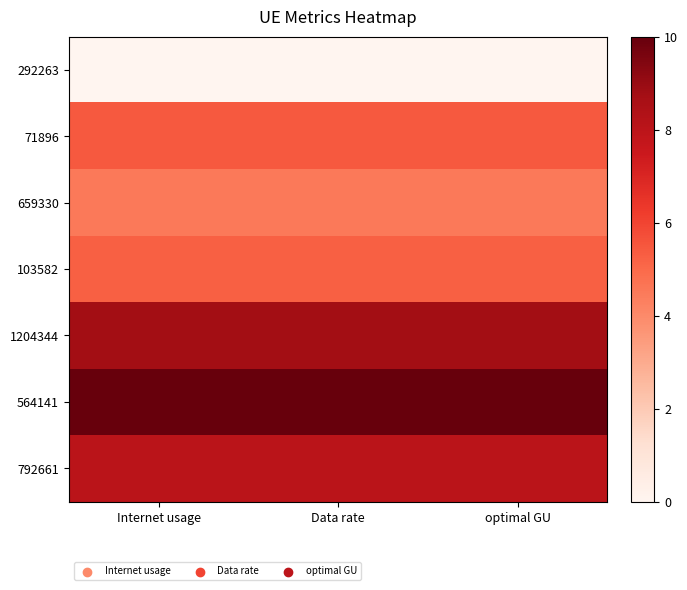

Reading left to right, transcribe all the data shown in this chart.

292263: Internet usage=0.0	Data rate=0.0	optimal GU=0.0
71896: Internet usage=5.4	Data rate=5.4	optimal GU=5.4
659330: Internet usage=4.5	Data rate=4.5	optimal GU=4.5
103582: Internet usage=5.3	Data rate=5.3	optimal GU=5.3
1204344: Internet usage=8.8	Data rate=8.8	optimal GU=8.8
564141: Internet usage=10.0	Data rate=10.0	optimal GU=10.0
792661: Internet usage=8.0	Data rate=8.0	optimal GU=8.0